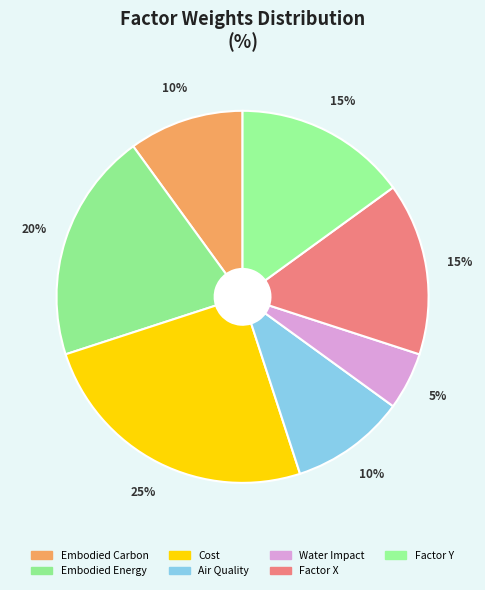

How many segments does this pie chart have?

7